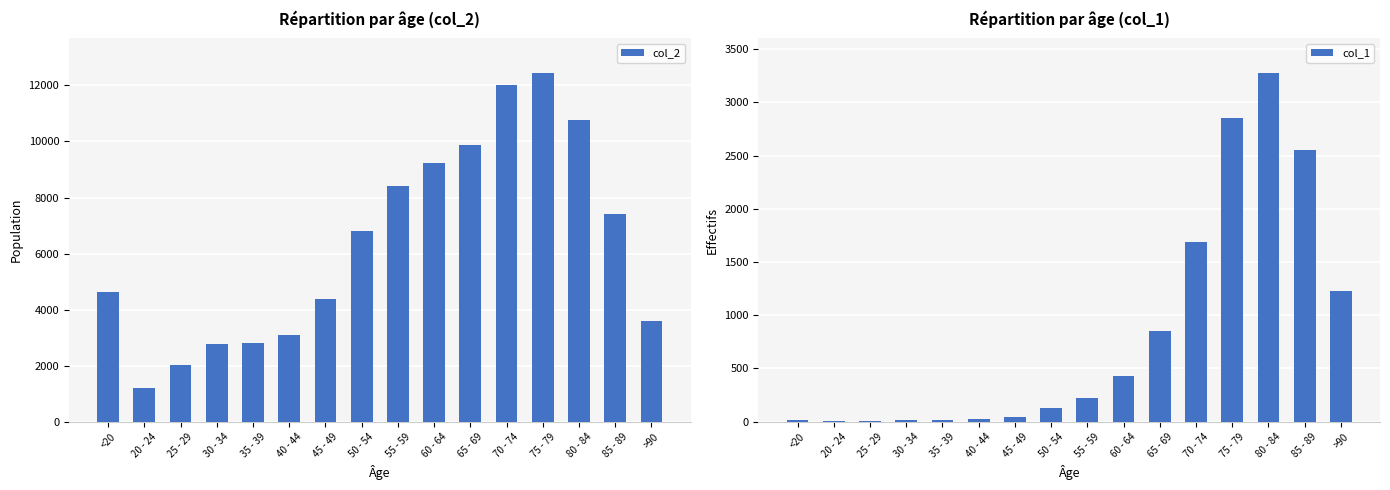

What position from the right is >90?

1